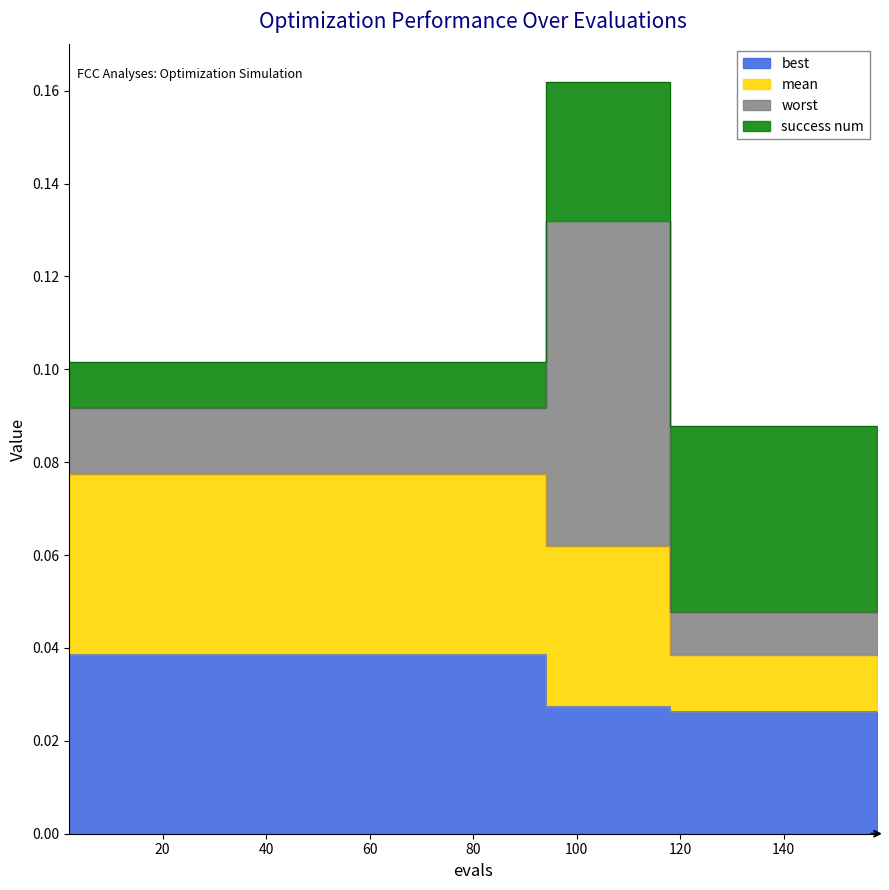

The best series shows 0.0 at 122. True or false?

True